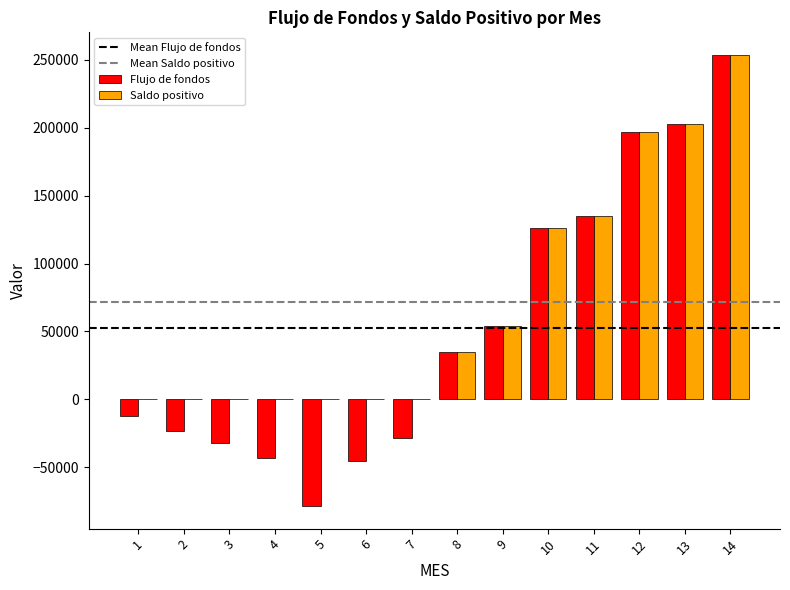

What is the greatest value displayed?

253733.2